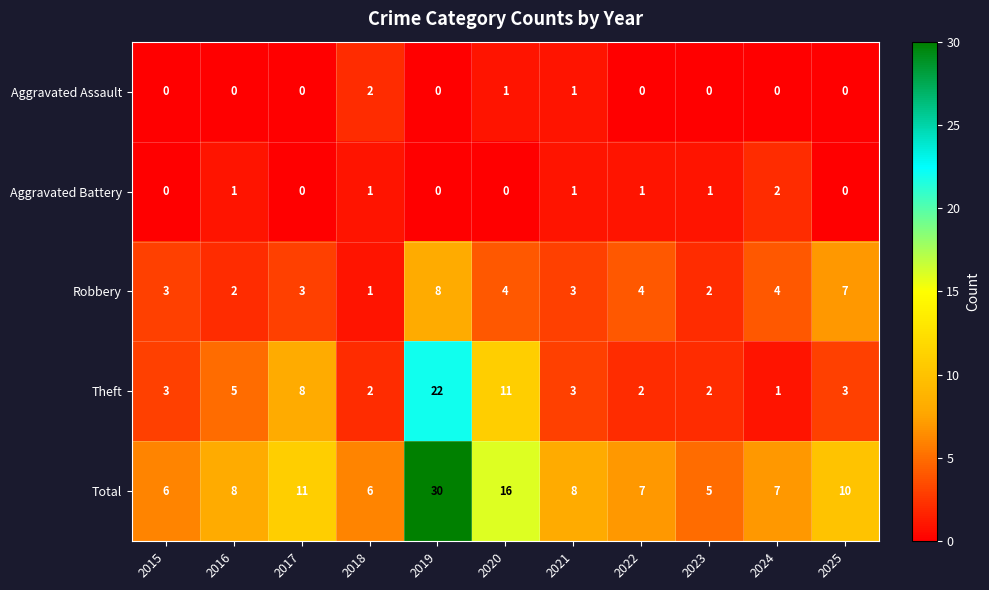

At how many categories does at least one series exceed 26?

1